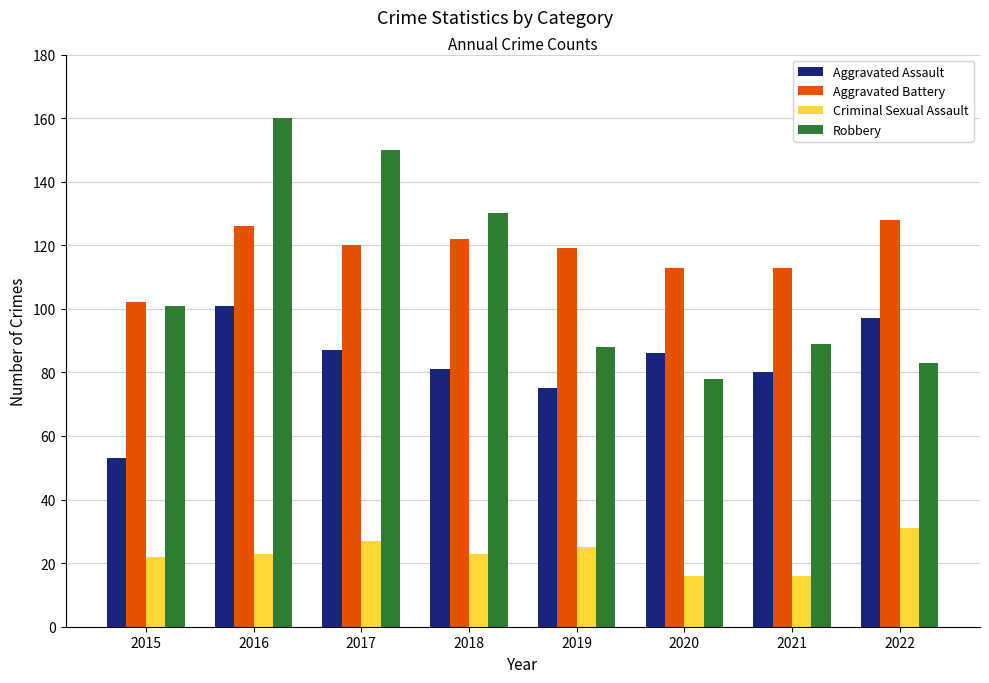

True or false: Robbery has a value of 88 at 2019.

True